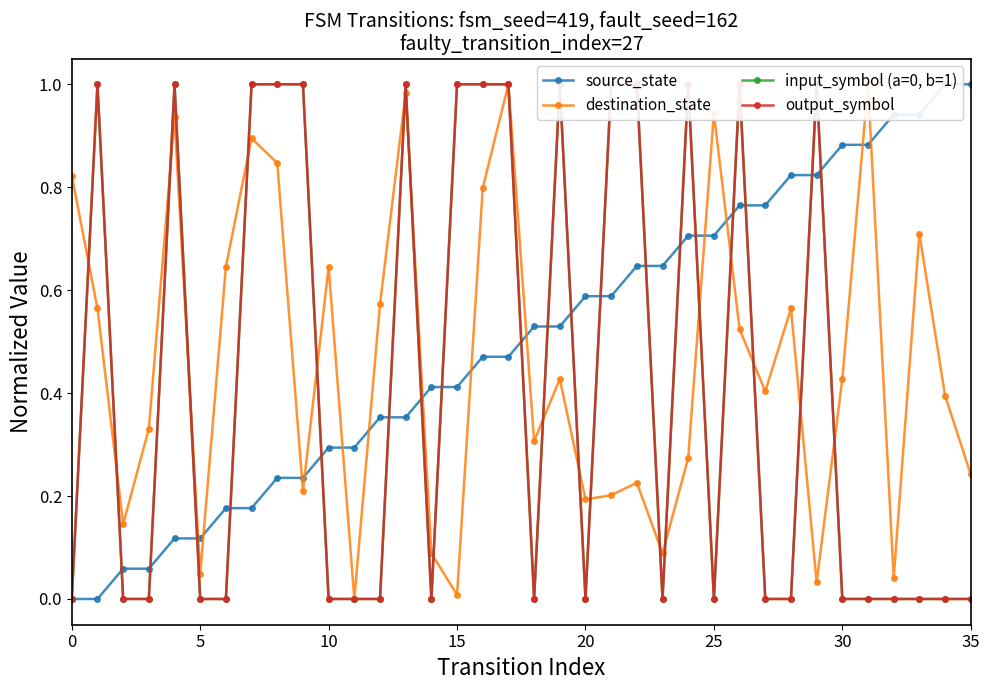

Where is the first local minimum for input_symbol (a=0, b=1)?

14